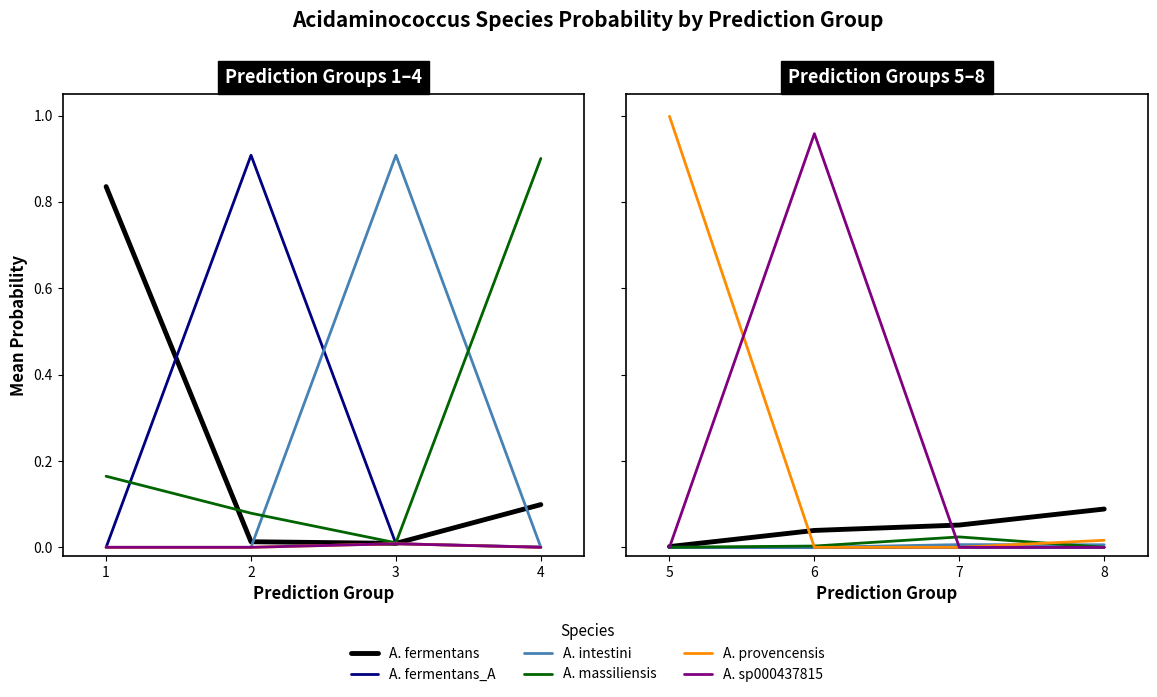

Which series ends up on top after the final intersection of A. provencensis and A. fermentans?

A. fermentans